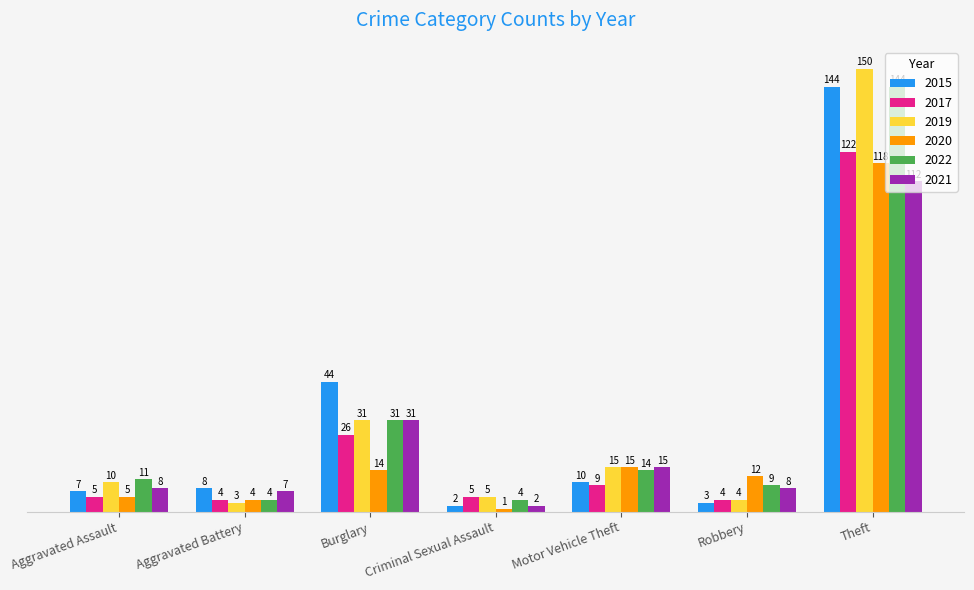

Is it true that 2019 equals 227 at Theft?

False